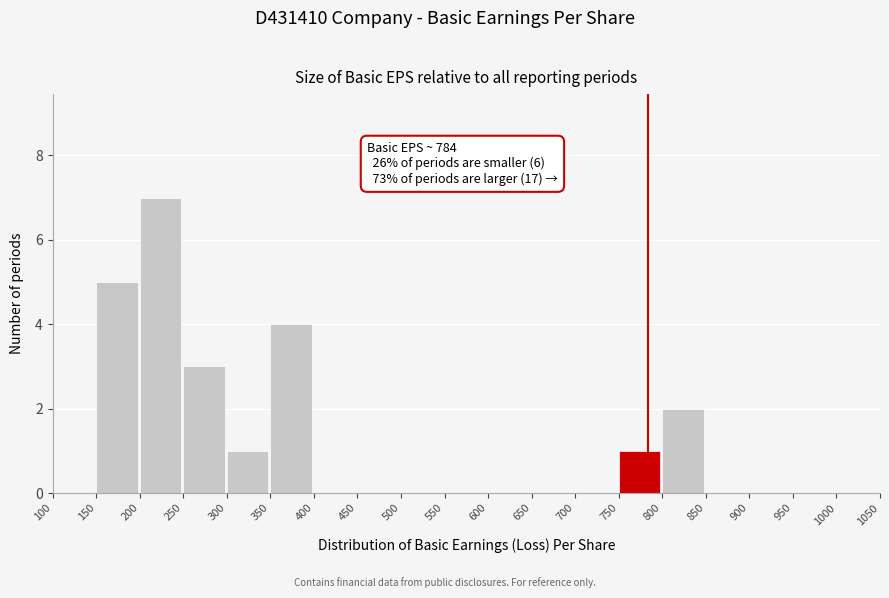

Over which range of the x-axis is the bar tallest?

200 to 250